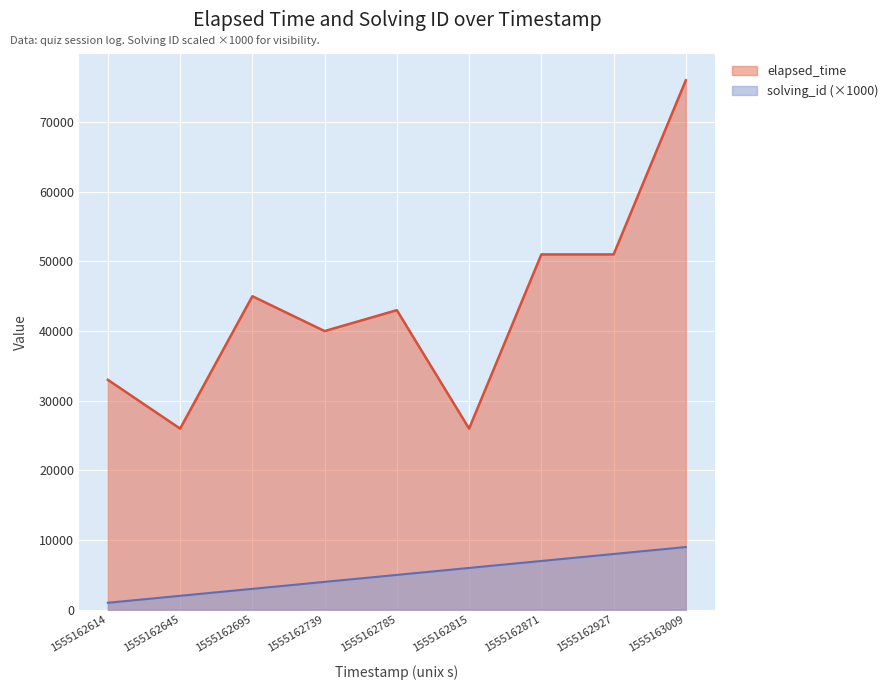

What are all the series names shown in the legend?

elapsed_time, solving_id (×1000)